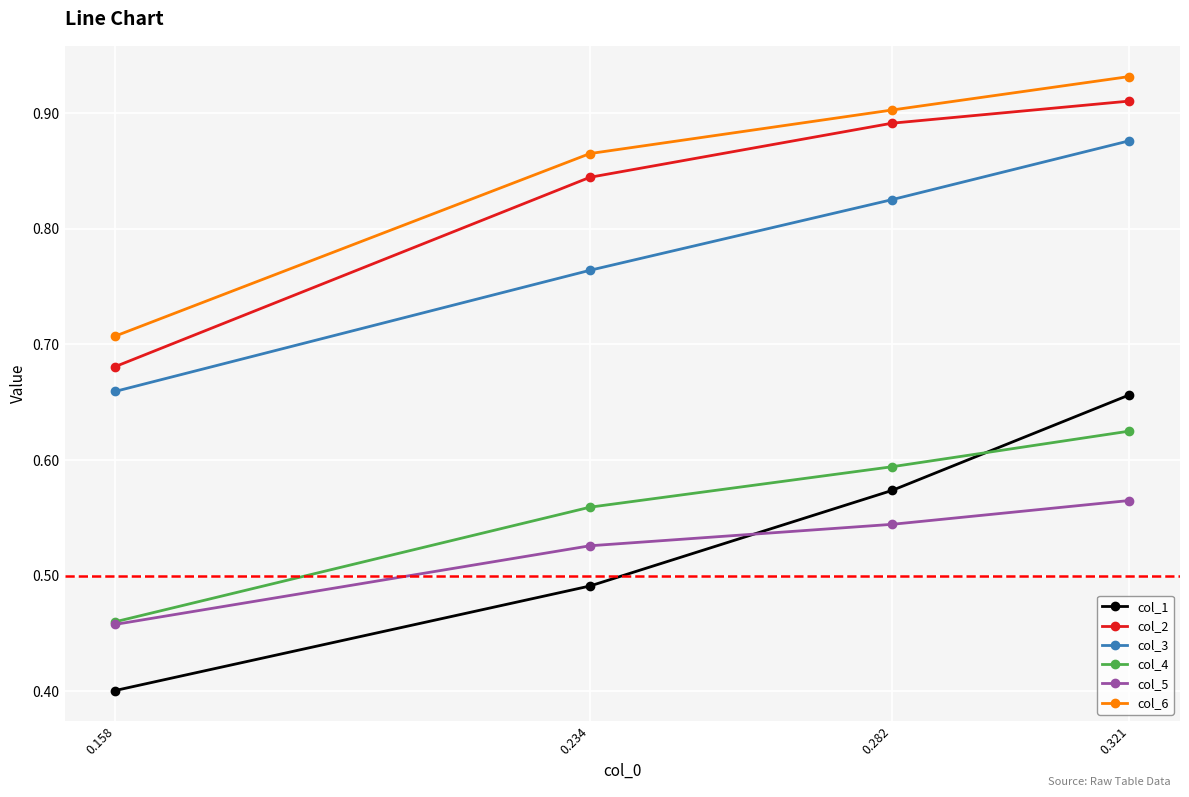

At how many categories does at least one series exceed 0?

4